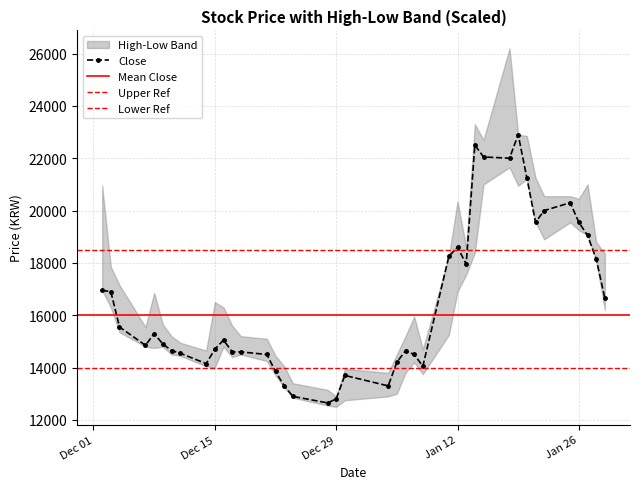

True or false: Close and High cross at least once.

False